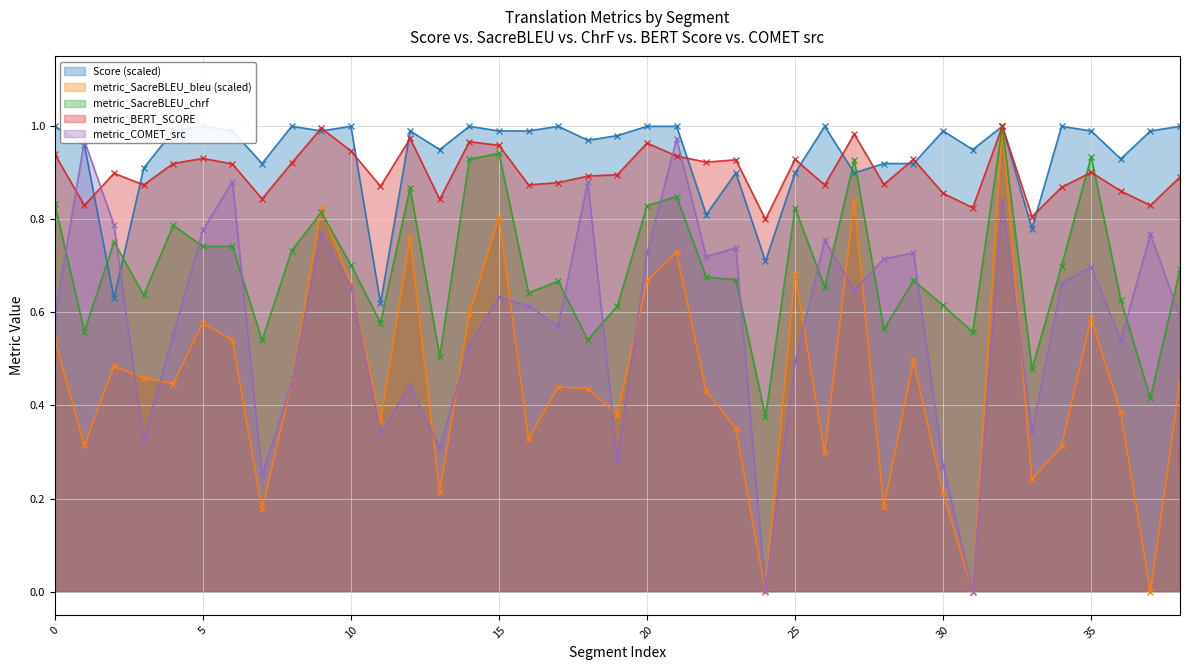

True or false: metric_COMET_src has more than 0 points higher than both neighbors.

True